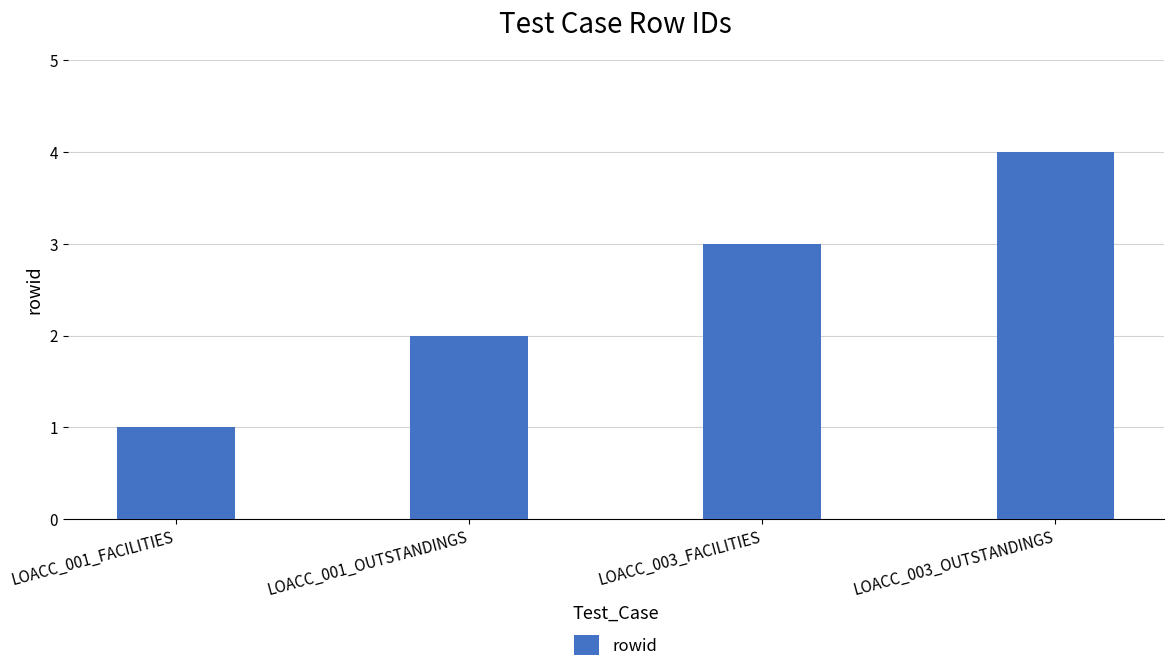

What is the difference between the maximum and minimum values?

3